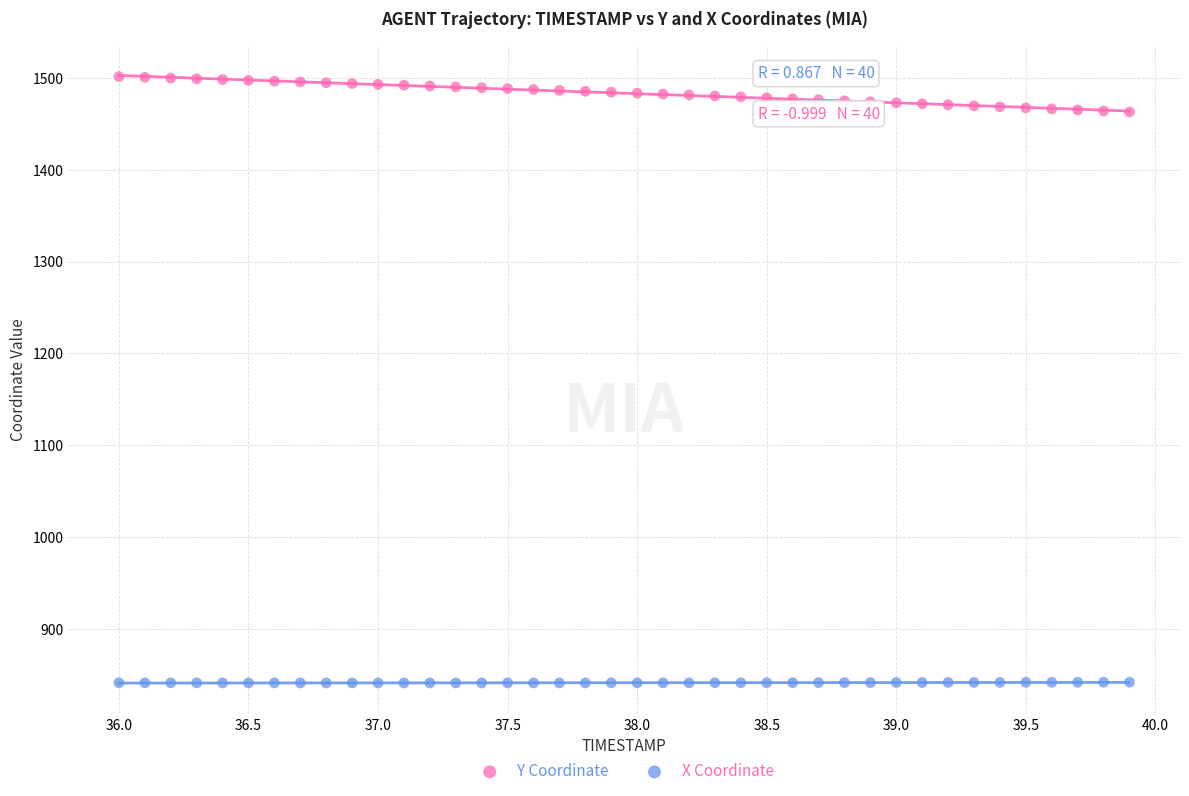

Which series reaches the maximum Y coordinate?

Y Coordinate